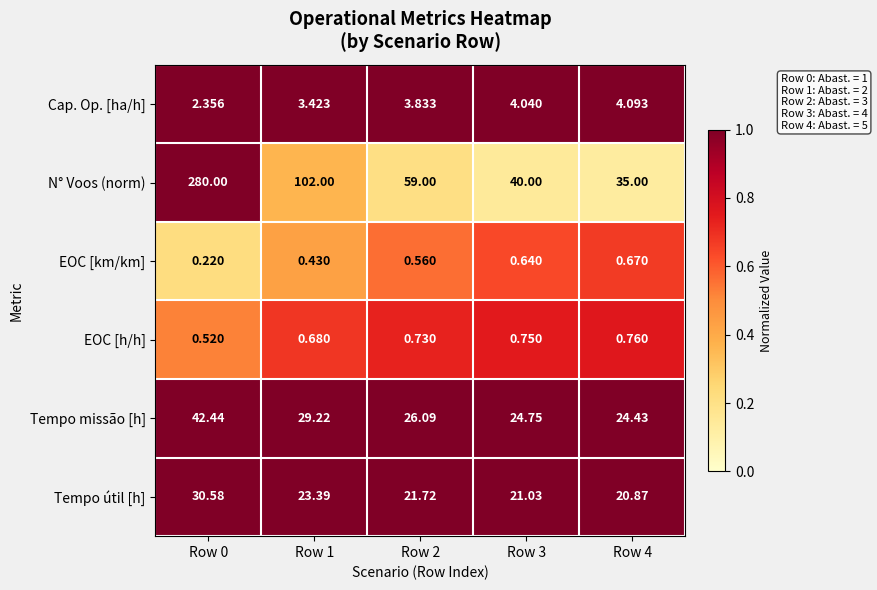

Rank the series at Row 3 from highest to lowest value.

N° Voos (norm), Tempo missão [h], Tempo útil [h], Cap. Op. [ha/h], EOC [h/h], EOC [km/km]